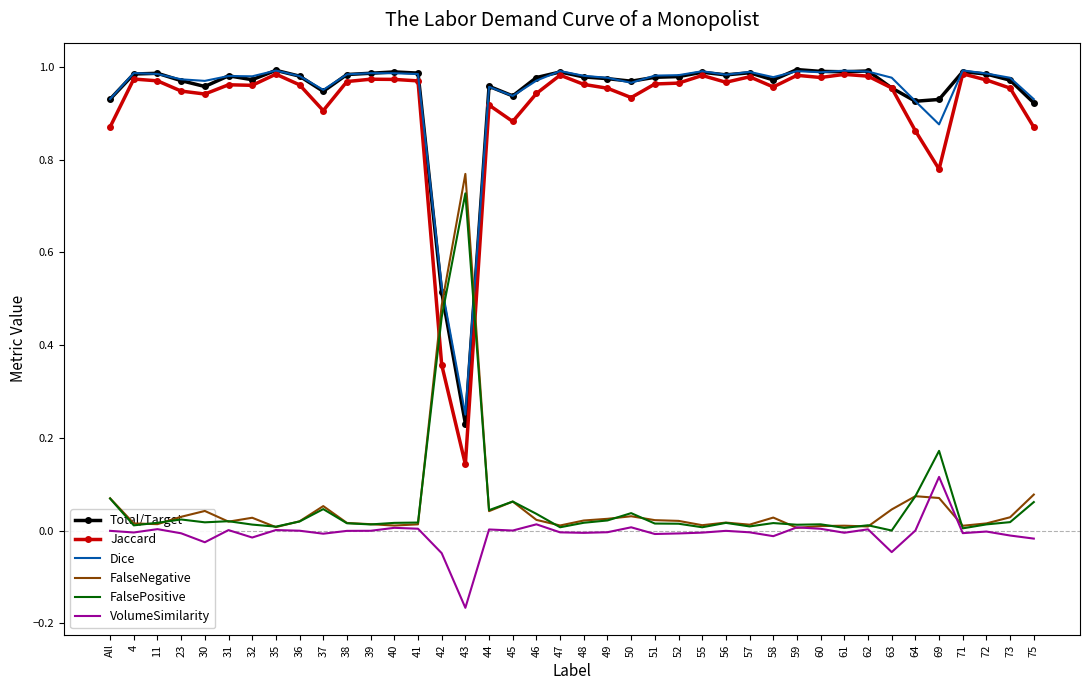

Which series has the widest spread of values?

Jaccard